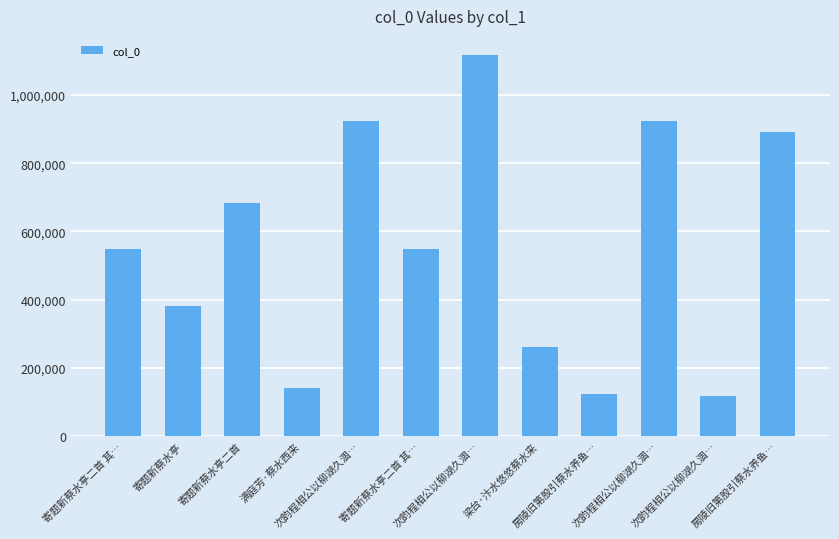

True or false: the data shows 682175 at 寄题新蔡水亭二首.

True